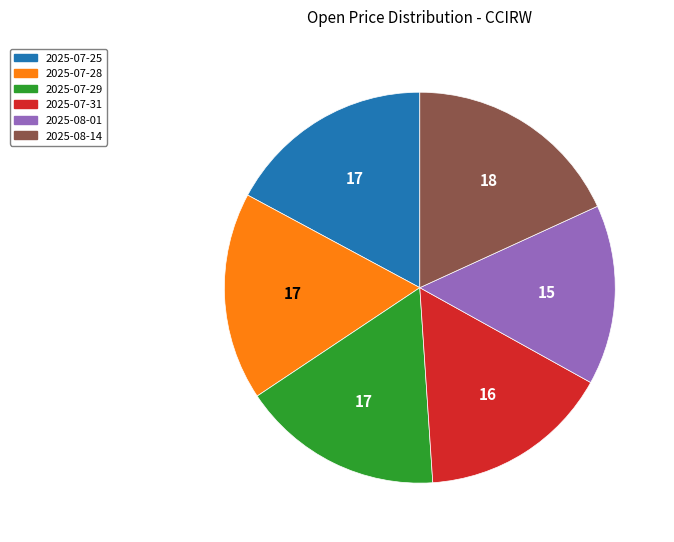

What is the ratio of the value at 2025-07-31 to the value at 2025-07-29?

1.0